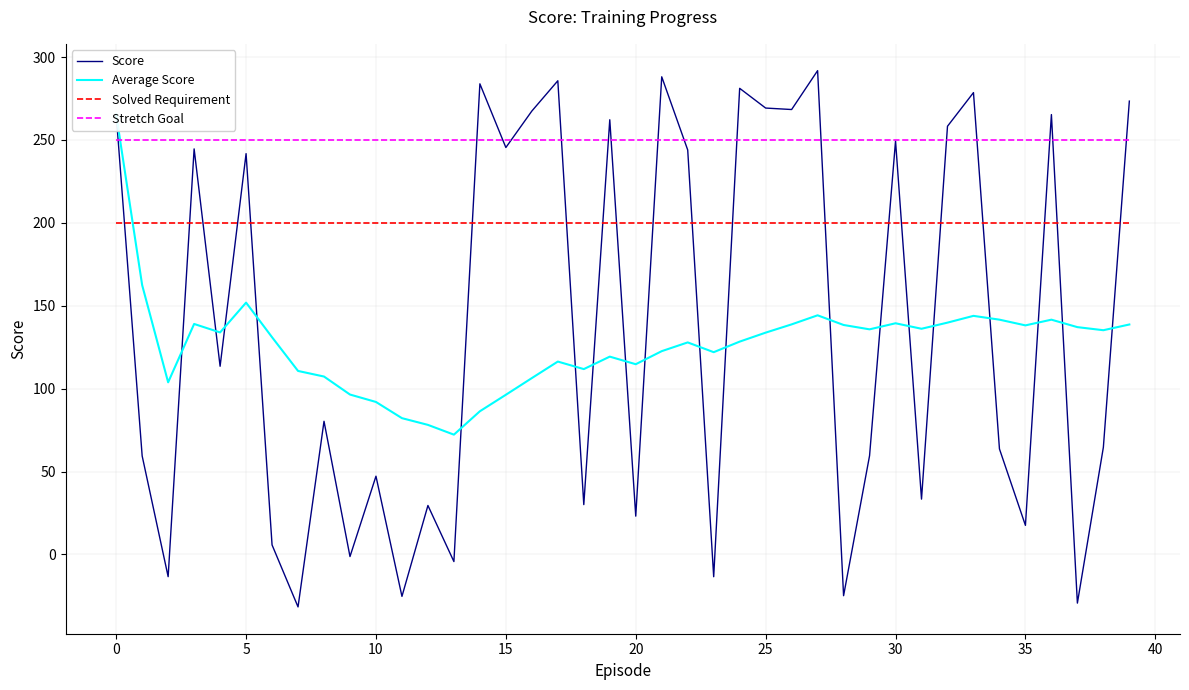

How many data points does each series have?

40